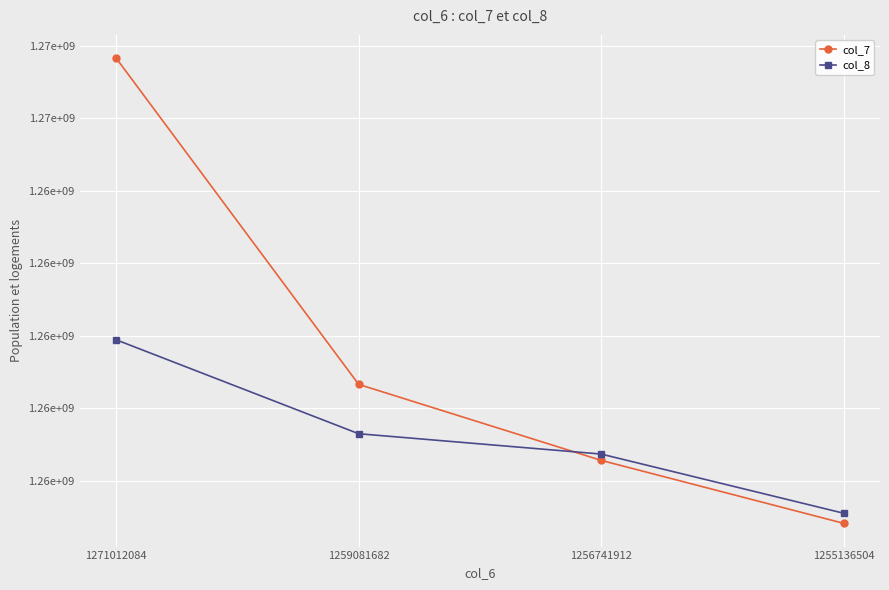

What is the difference between the second highest and minimum values in the col_7 series?

3831026